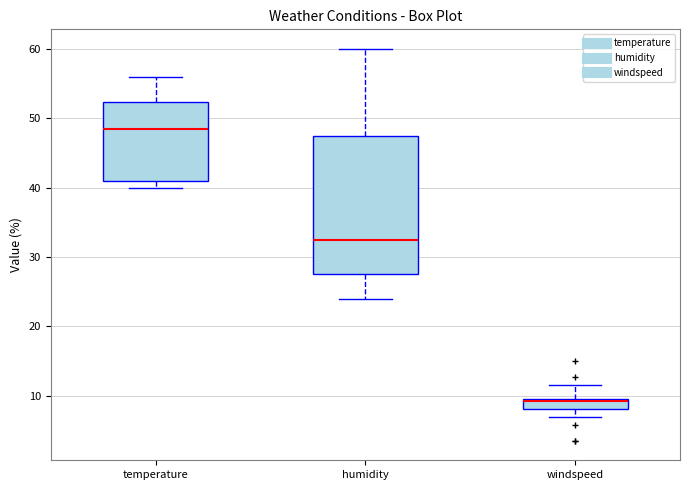

Which box has the lowest median line?

windspeed